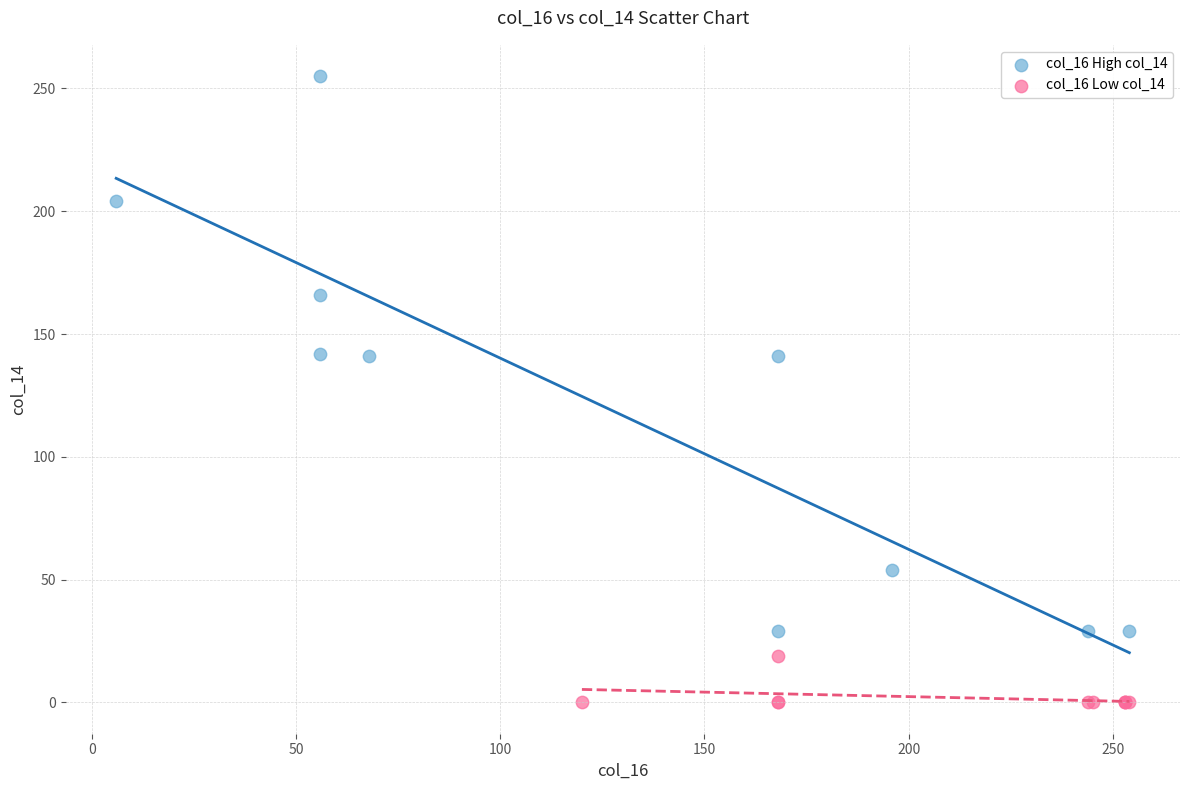

Which series has the largest Y range (max minus min)?

col_16 High col_14